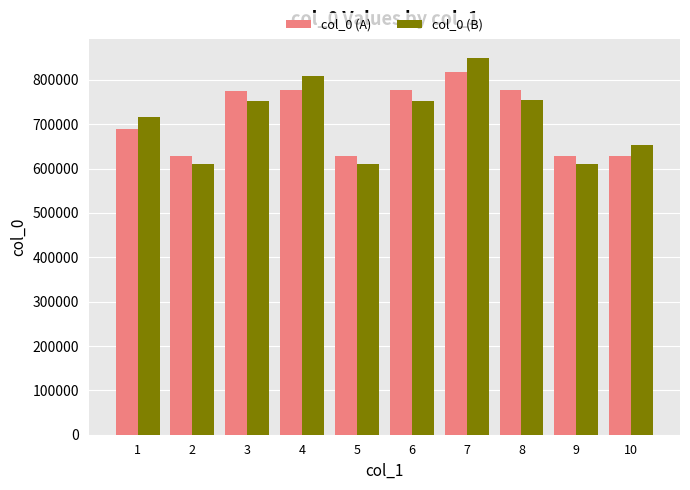

Rank the series by their maximum value, from lowest to highest.

col_0 (A), col_0 (B)